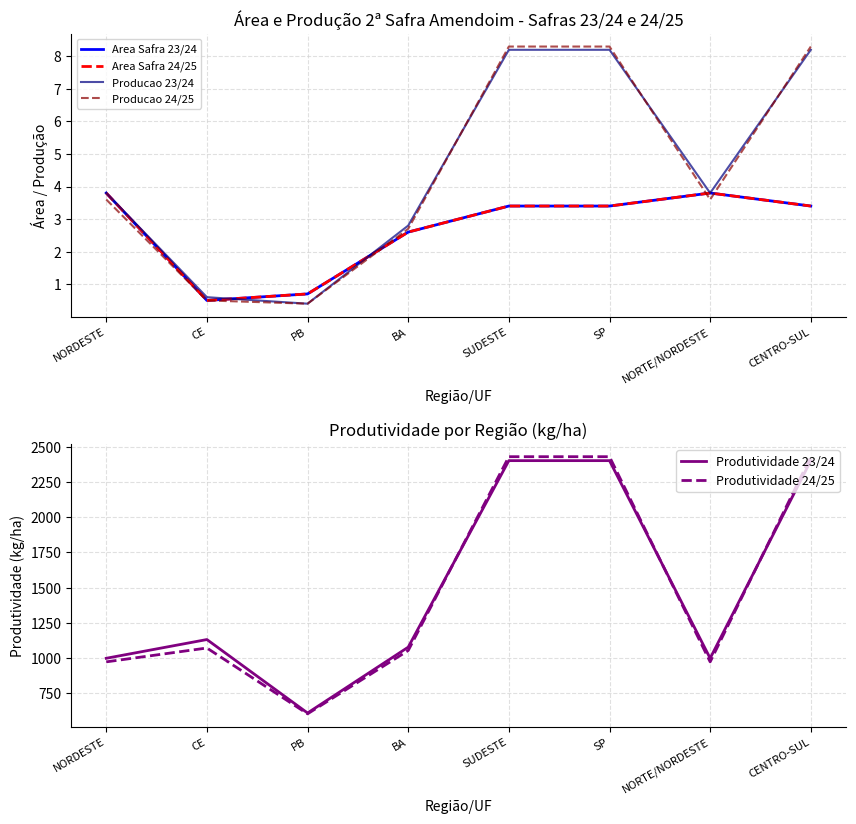

Which series has the largest range (max minus min)?

Produtividade 24/25